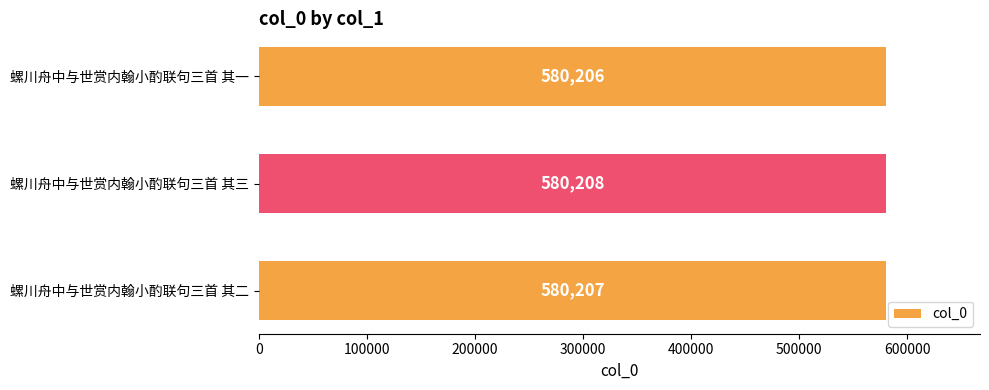

What is the sum of all values?

1740621